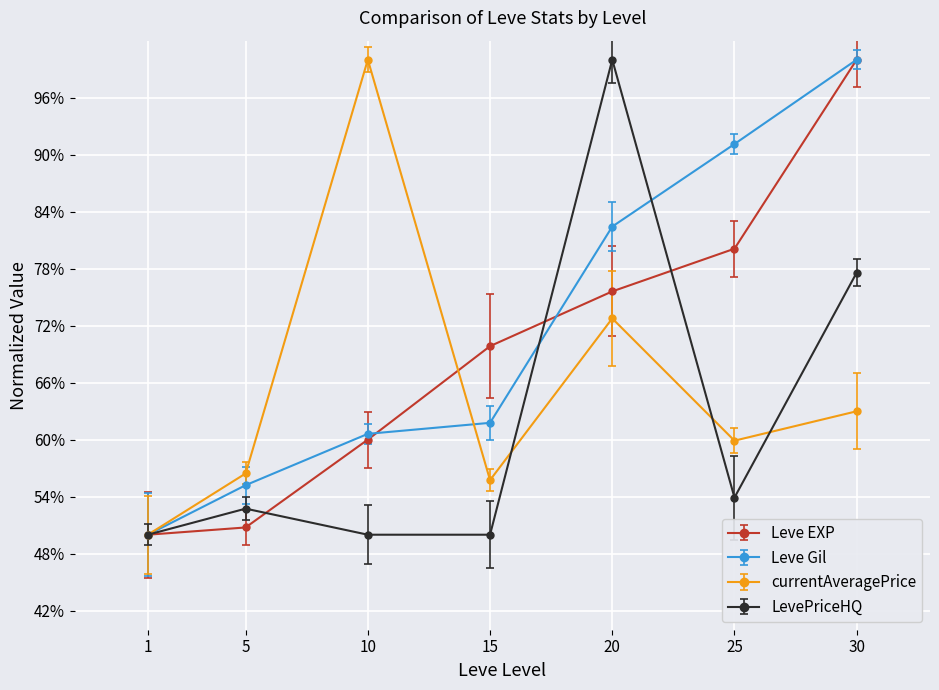

Which has a higher value, 1 or 5?

5